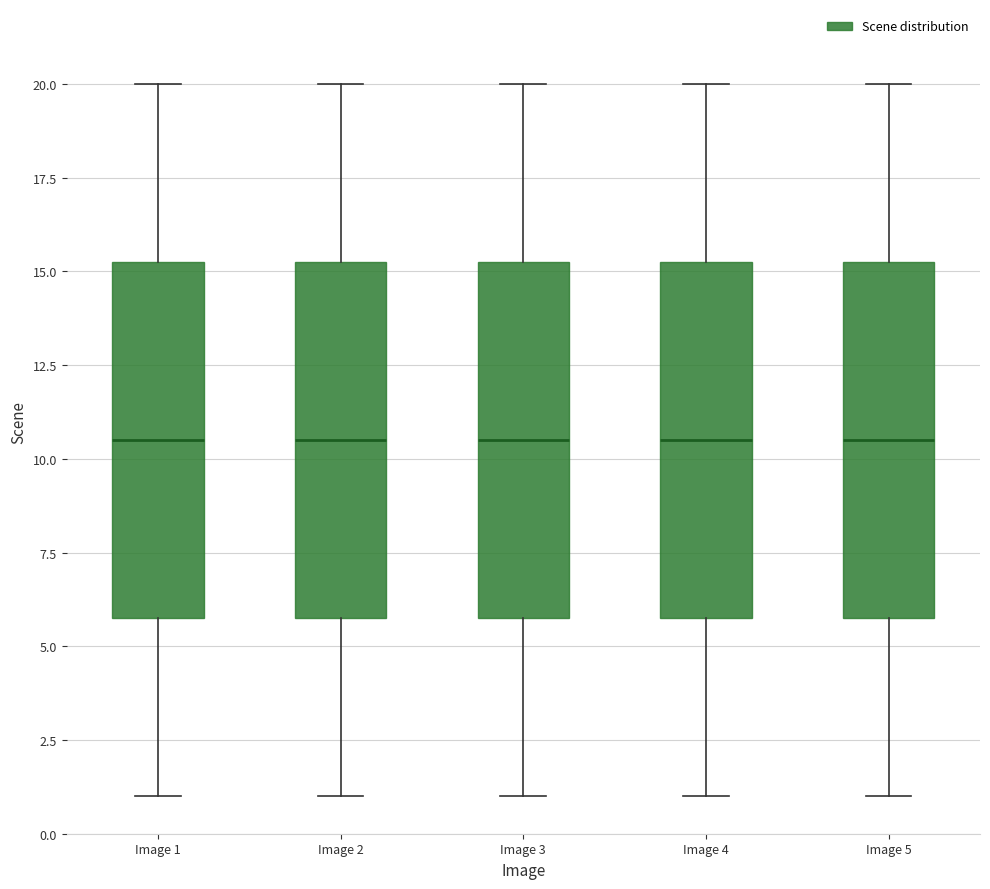

Reading left to right, read every box against the y-axis: the position of its median line, the range the box covers, and the ends of its whiskers. The values are not printed on the chart, so give them approximately, as read against the axis.

Image 1: median 10.5, box 6.0 to 15.5, whiskers 1.0 to 20.0
Image 2: median 10.5, box 6.0 to 15.5, whiskers 1.0 to 20.0
Image 3: median 10.5, box 6.0 to 15.5, whiskers 1.0 to 20.0
Image 4: median 10.5, box 6.0 to 15.5, whiskers 1.0 to 20.0
Image 5: median 10.5, box 6.0 to 15.5, whiskers 1.0 to 20.0